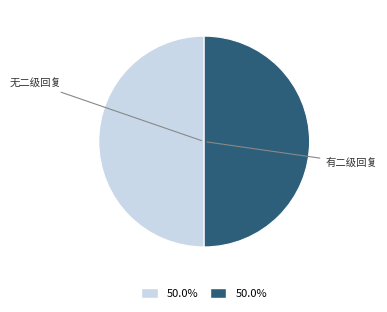

Count the number of slices in the pie.

2